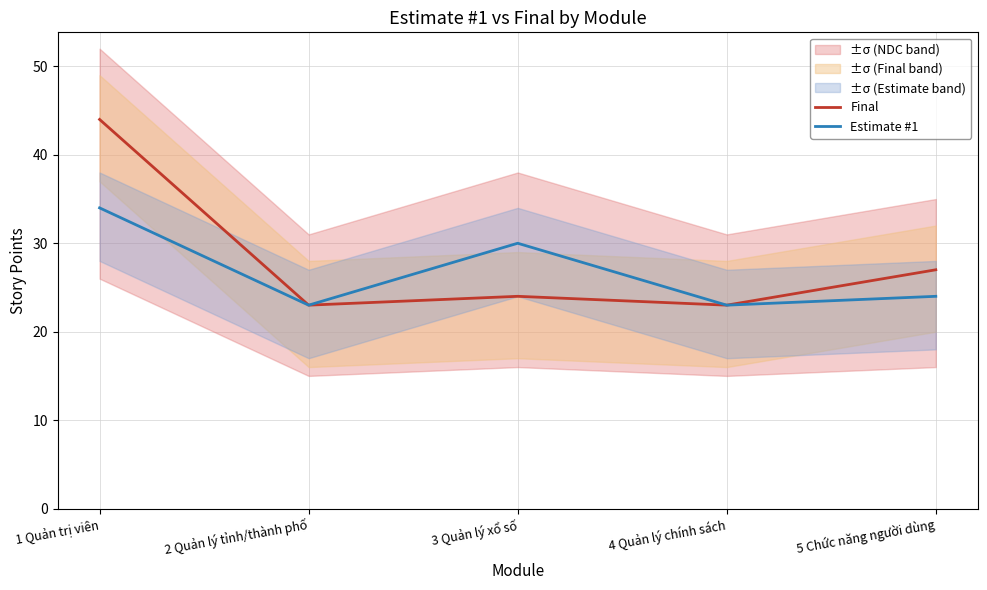

True or false: Estimate #1 has a value of 34 at 1 Quản trị viên.

True